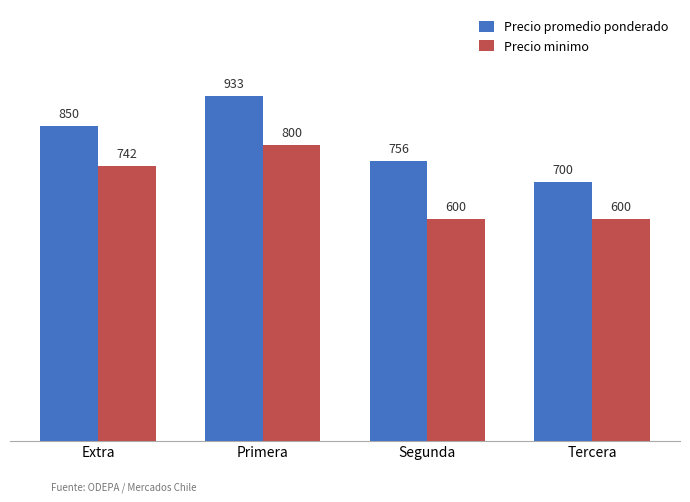

What is the difference between the second highest and second lowest values in the Precio minimo series?

142